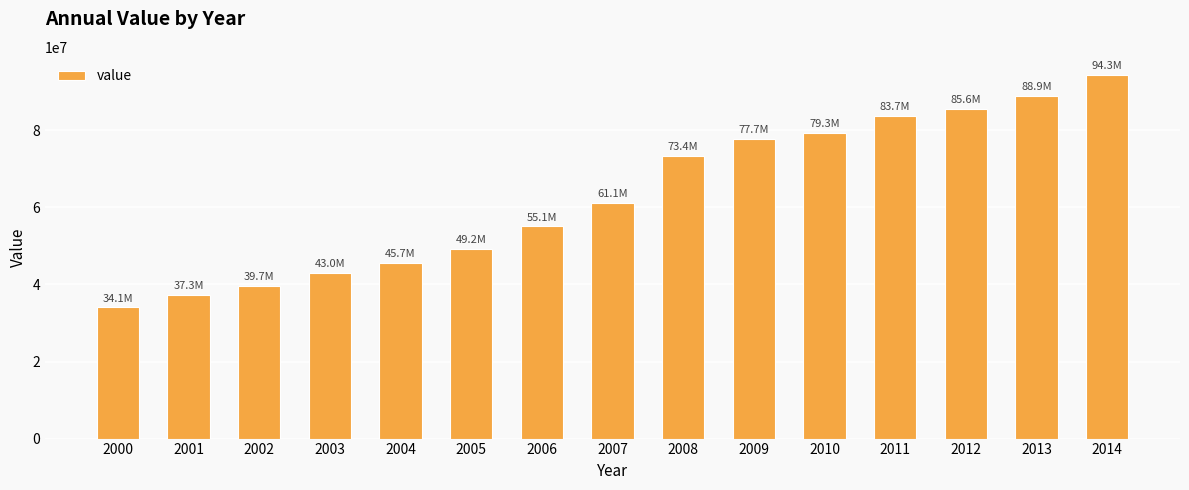

What is the ratio of the value at 2013 to the value at 2000?

2.6